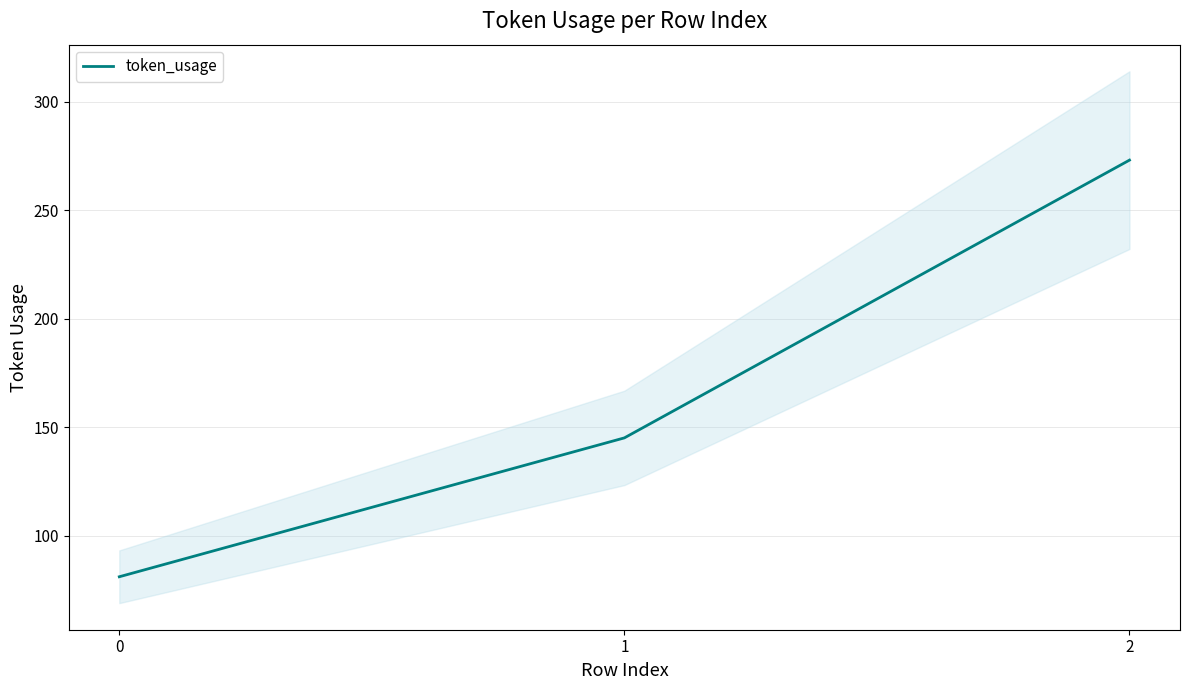

The value at 0 is 81. True or false?

True